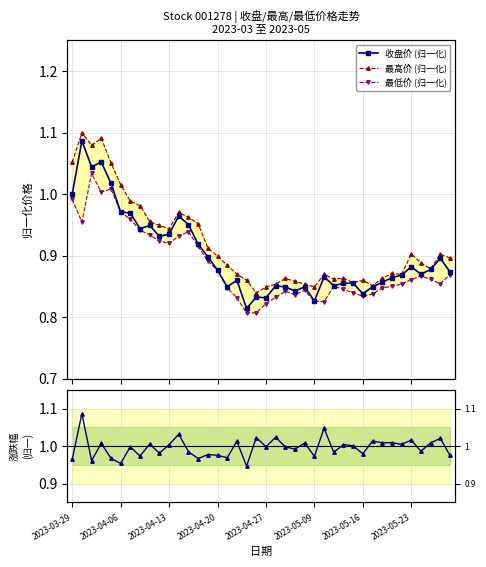

Where is 涨跌幅 (归一) nearest to the value 1?

29